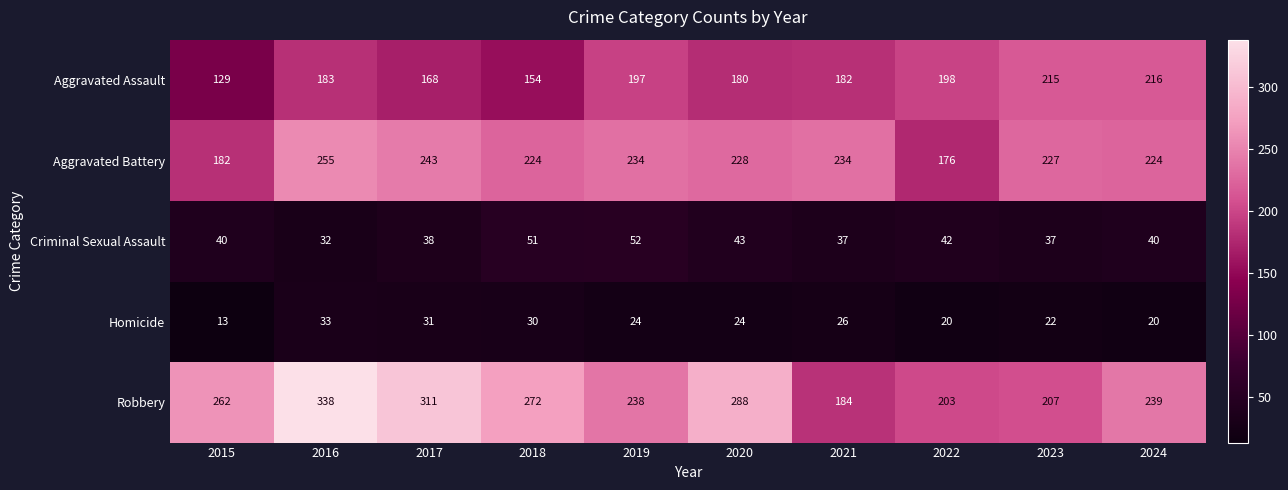

Count the number of data series in this chart.

5